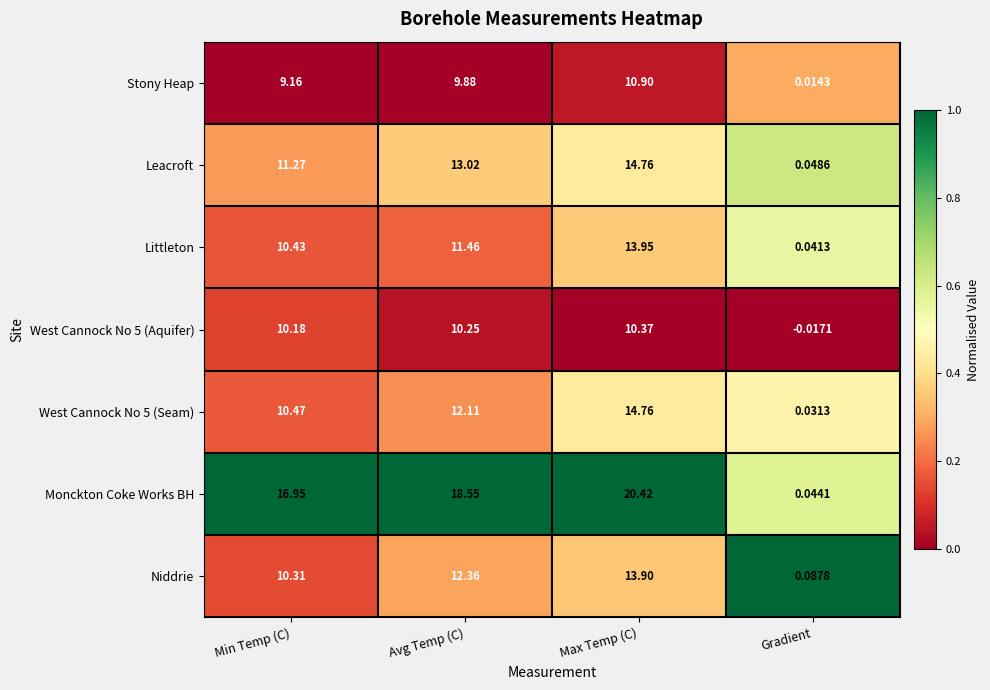

Which category has the highest value in the Littleton series?

Max Temp (C)